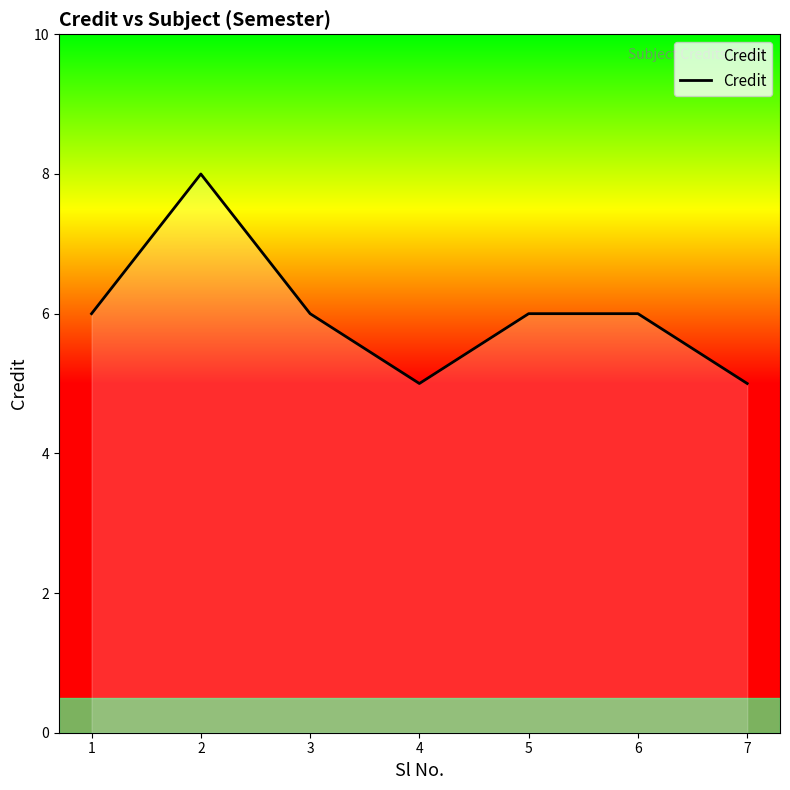

What is the greatest value displayed?

8